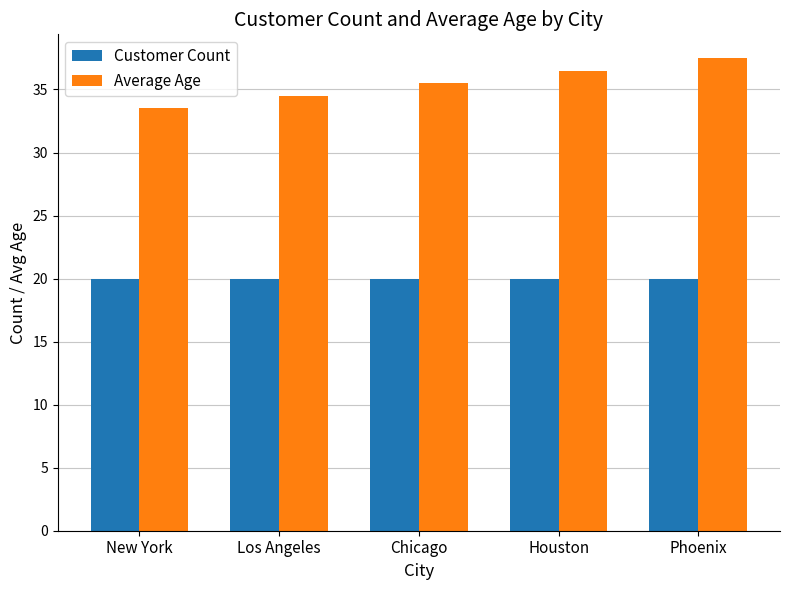

Reading left to right, what are all the values shown in this chart?

Customer Count: 20.0	20.0	20.0	20.0	20.0
Average Age: 33.5	34.5	35.5	36.5	37.5